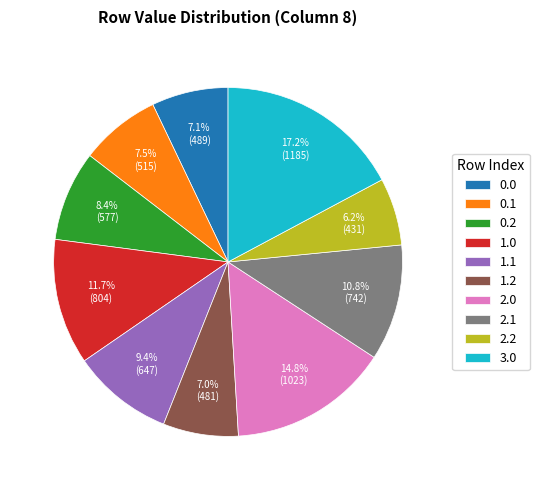

Which slice is the smallest?

2.2